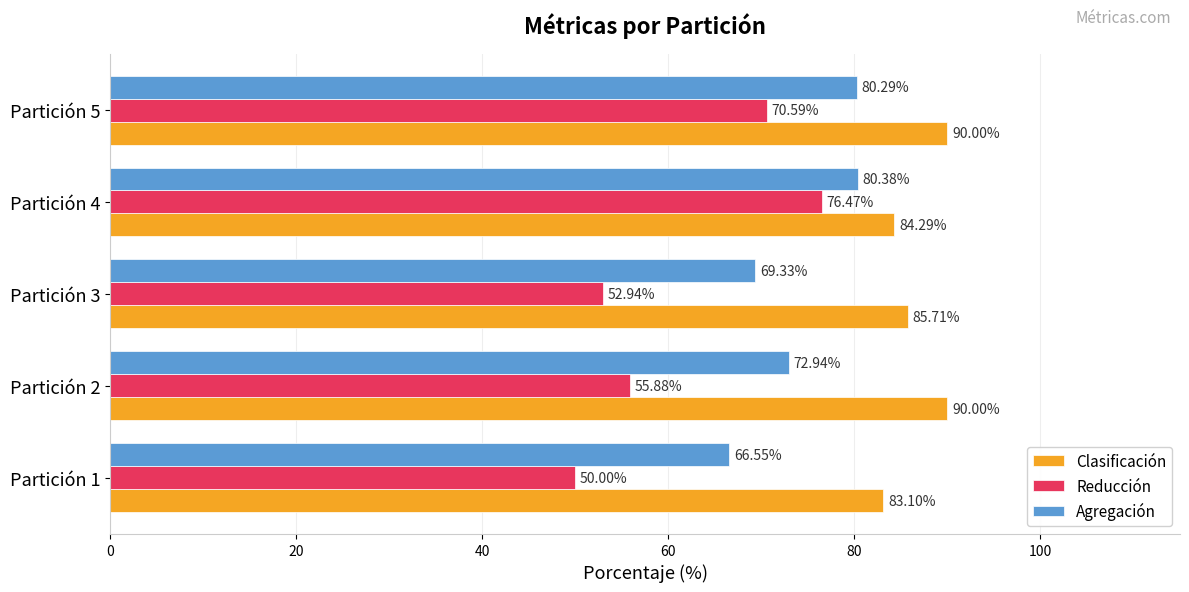

Which series has the widest spread of values?

Reducción